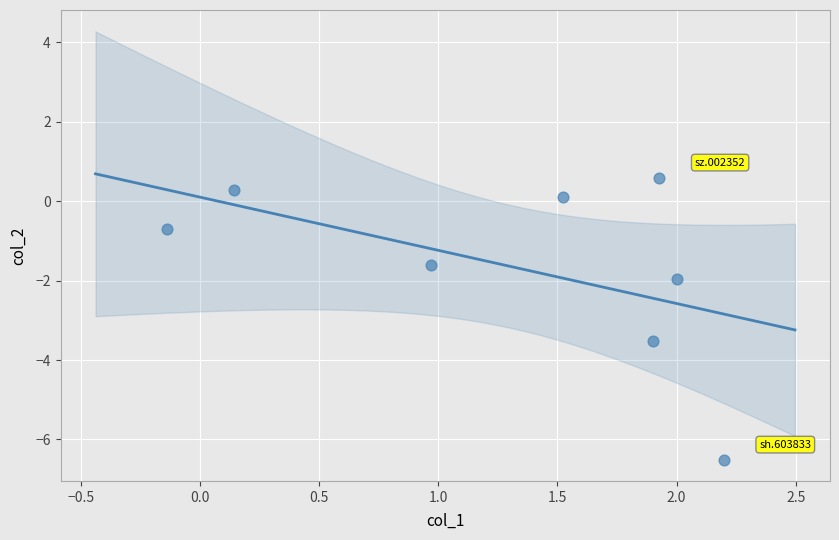

What is the range of X values (max minus min)?

2.3